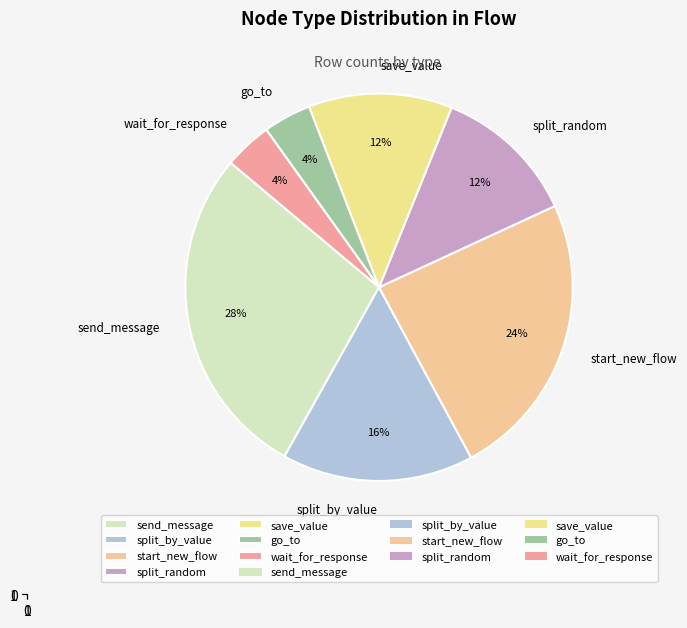

True or false: split_by_value accounts for 16% of the total.

True